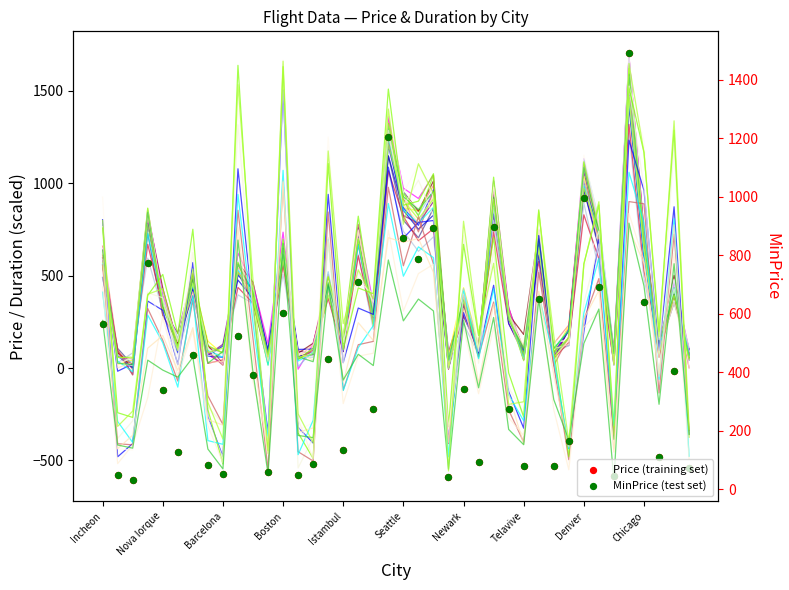

What are all the series names shown in the legend?

Price (training set), MinPrice (test set)